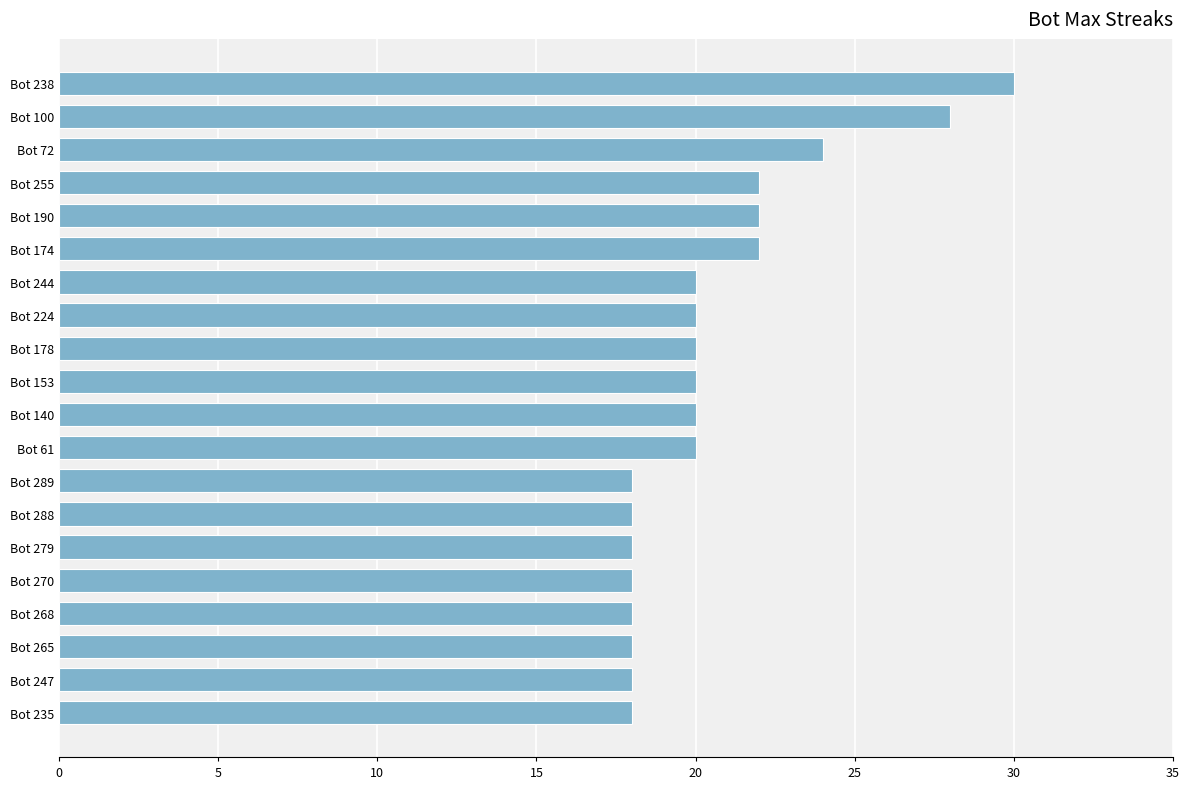

How many bars are there in total?

20